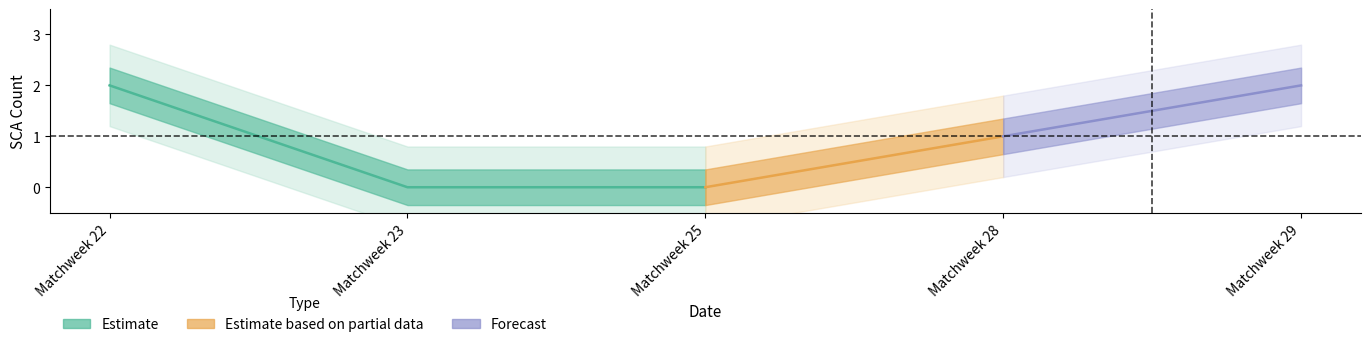

What is the sum of all SCA values?

5